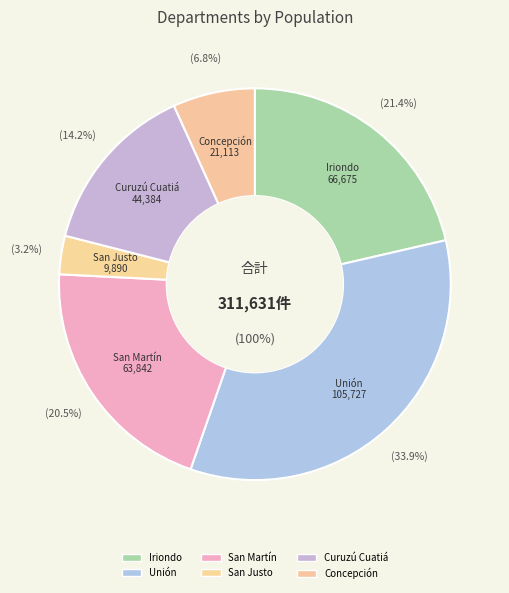

Does any single category account for the majority?

No